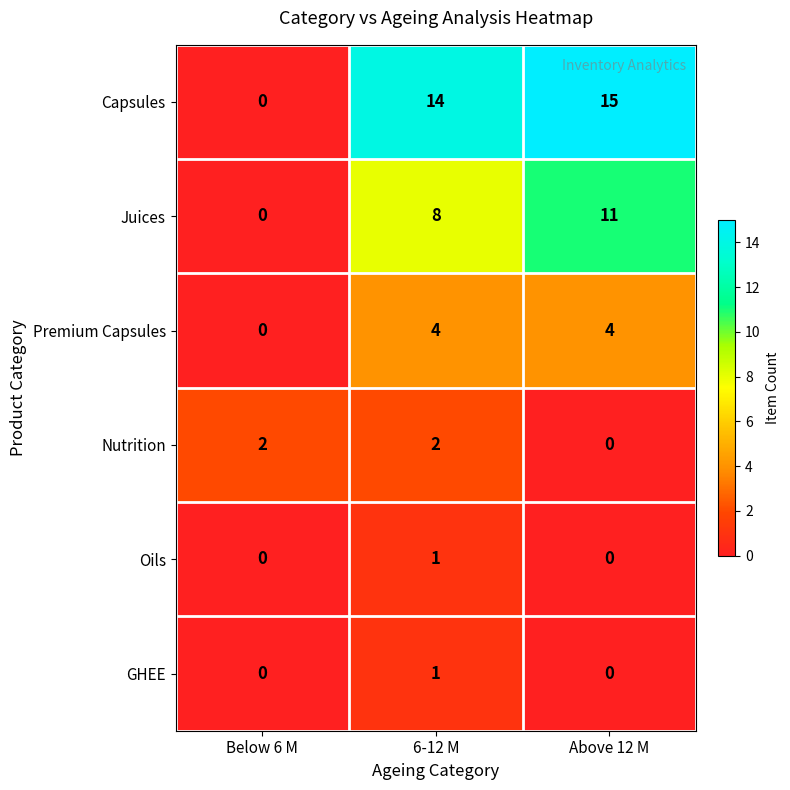

Reading left to right, list all the values displayed in this chart.

Capsules: Below 6 M=0	6-12 M=14	Above 12 M=15
Juices: Below 6 M=0	6-12 M=8	Above 12 M=11
Premium Capsules: Below 6 M=0	6-12 M=4	Above 12 M=4
Nutrition: Below 6 M=2	6-12 M=2	Above 12 M=0
Oils: Below 6 M=0	6-12 M=1	Above 12 M=0
GHEE: Below 6 M=0	6-12 M=1	Above 12 M=0